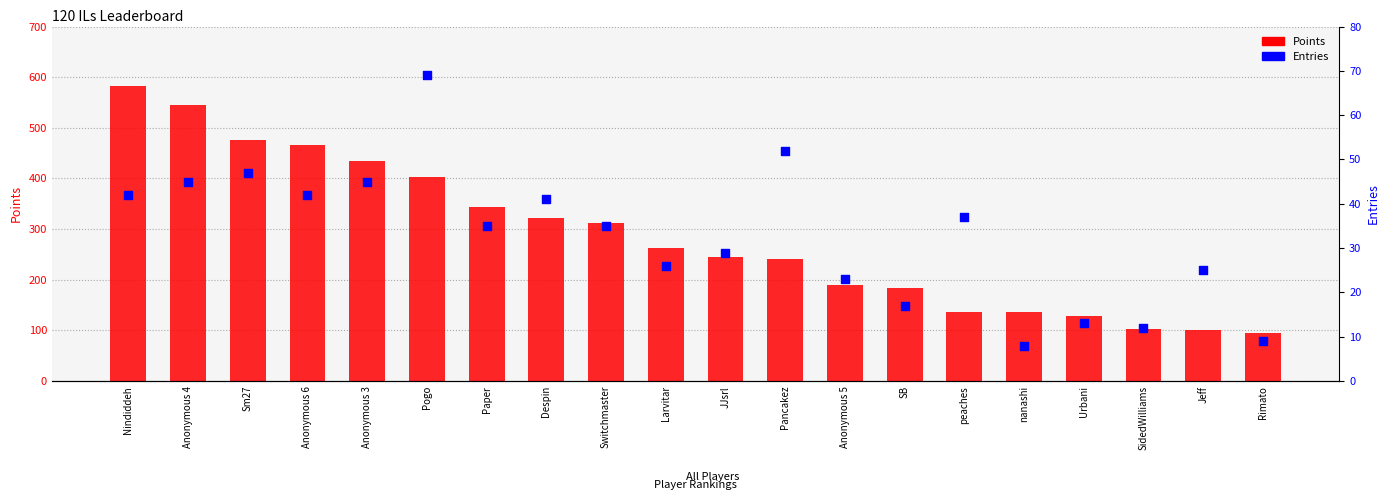

What are all the series names shown in the legend?

Points, Entries